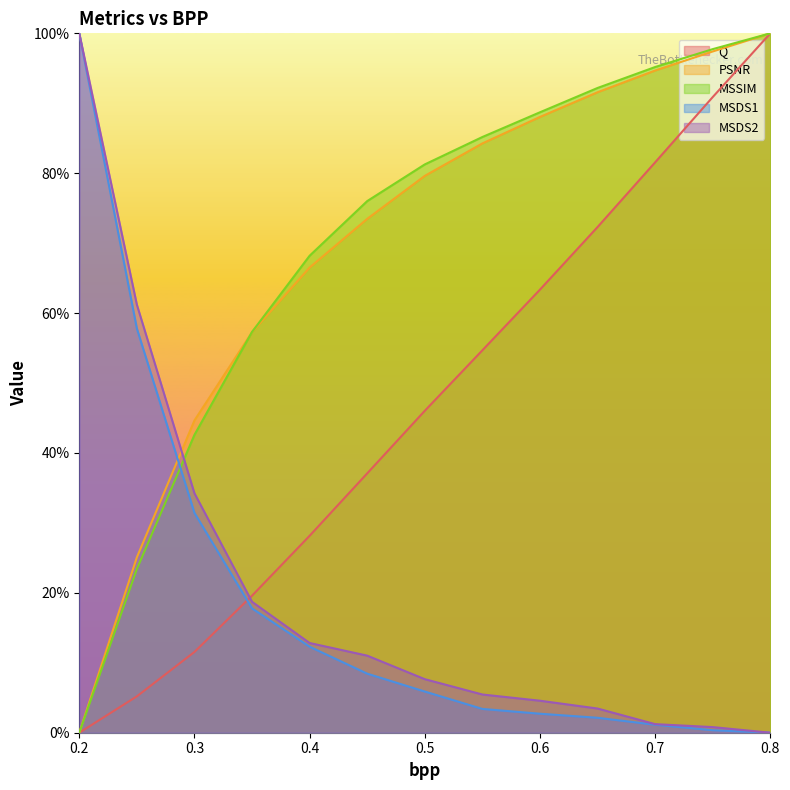

What is the label of the 1st point from the left?

0.2